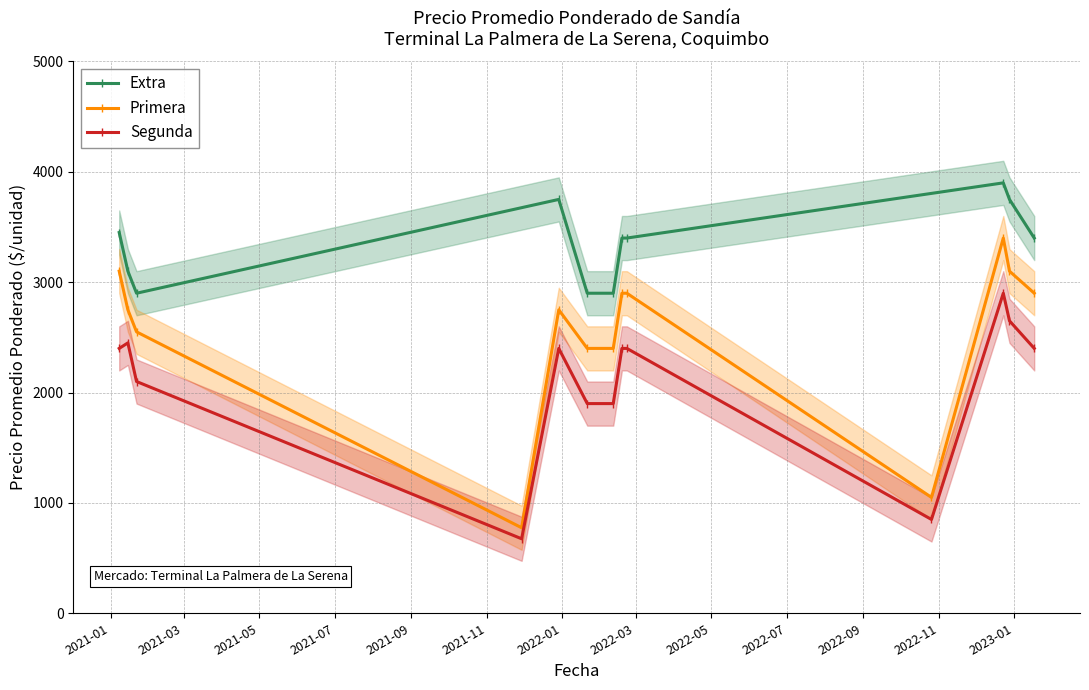

True or false: Primera and Segunda intersect in this chart.

False